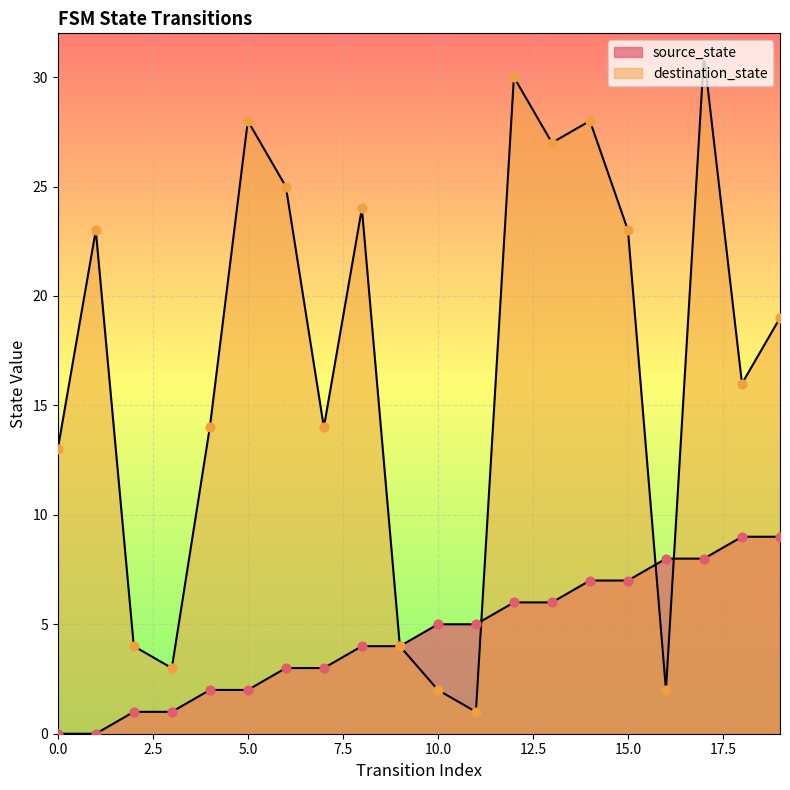

What are all the series names shown in the legend?

source_state, destination_state